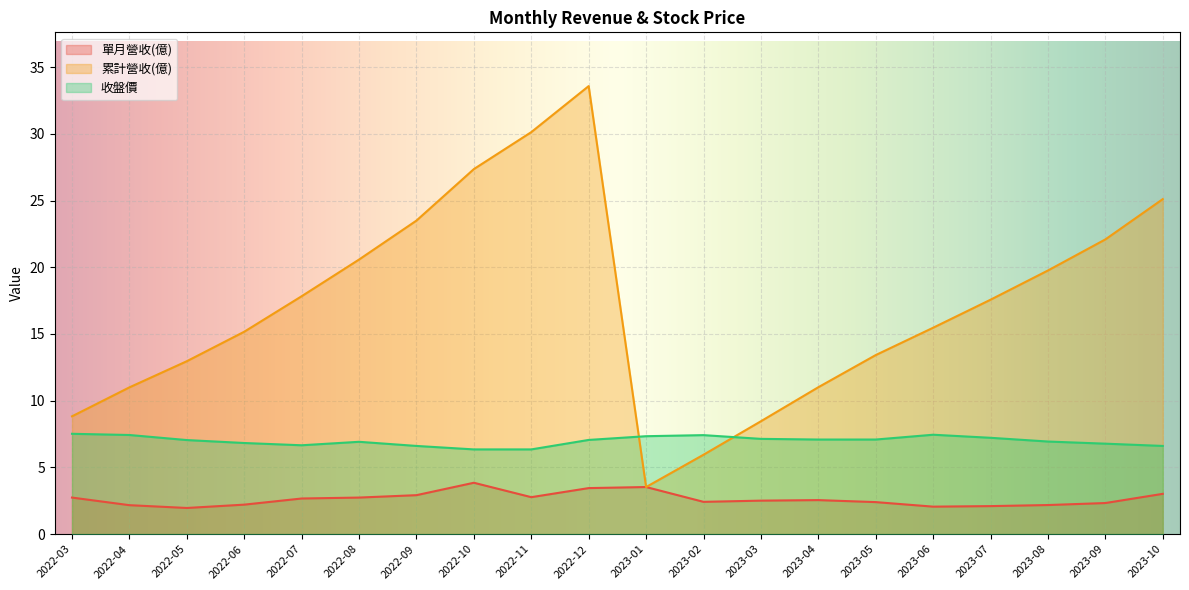

At how many categories does at least one series exceed 9?

16